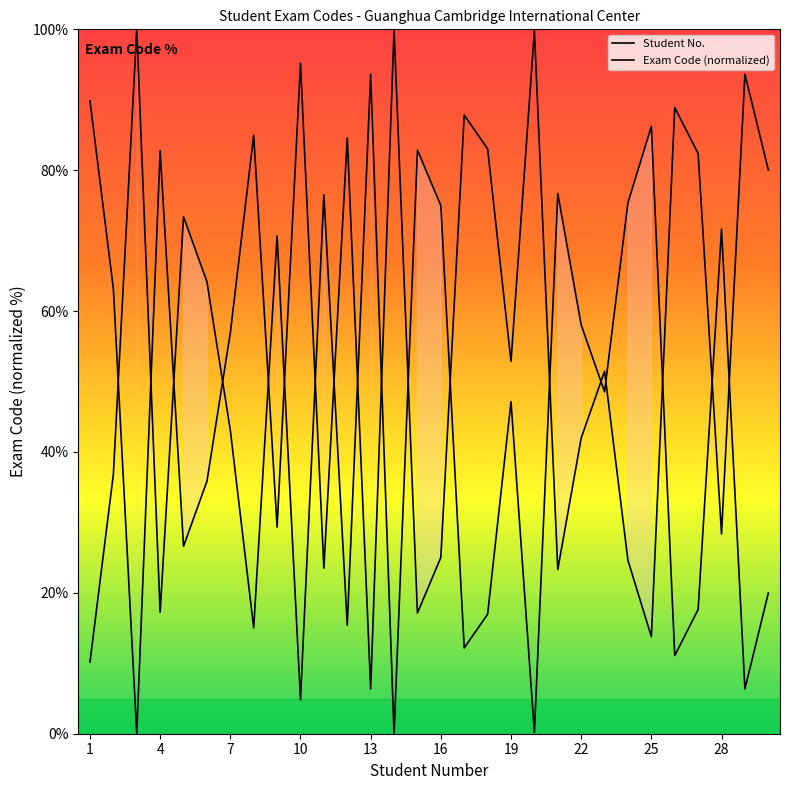

How many intersections are there between Student No. and Exam Code (normalized)?

18